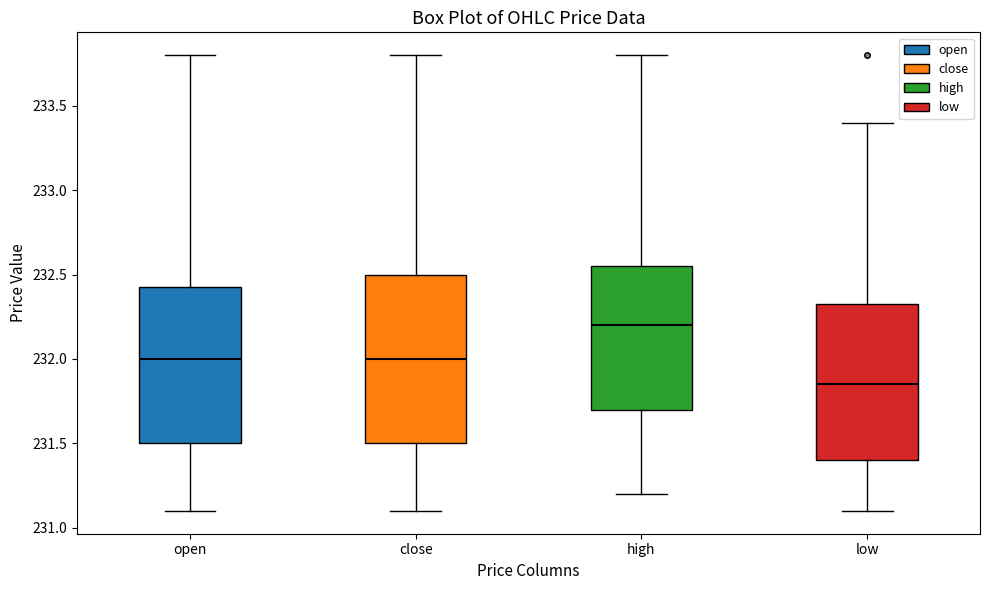

Reading left to right, read every box against the y-axis: the position of its median line, the range the box covers, and the ends of its whiskers. The values are not printed on the chart, so give them approximately, as read against the axis.

open: median 232.00, box 231.50 to 232.45, whiskers 231.10 to 233.80
close: median 232.00, box 231.50 to 232.50, whiskers 231.10 to 233.80
high: median 232.20, box 231.70 to 232.55, whiskers 231.20 to 233.80
low: median 231.85, box 231.40 to 232.35, whiskers 231.10 to 233.40